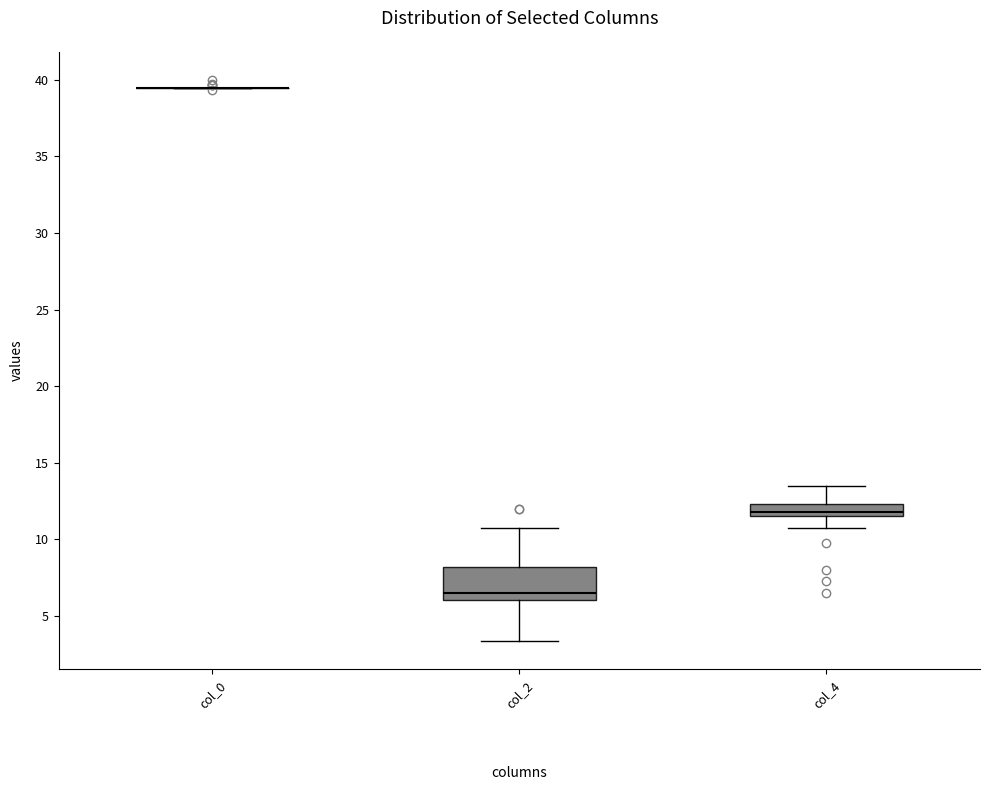

Reading left to right, transcribe this box plot: for each box, give where its median line is, the range the box spans, and where its two whiskers end, as read against the y-axis. The values are not printed on the chart, so give them approximately, as read against the axis.

col_0: box collapsed to a line at 39.5, whiskers 39.5 to 39.5
col_2: median 6.5, box 6.0 to 8.0, whiskers 3.5 to 11.0
col_4: median 12.0, box 11.5 to 12.5, whiskers 11.0 to 13.5